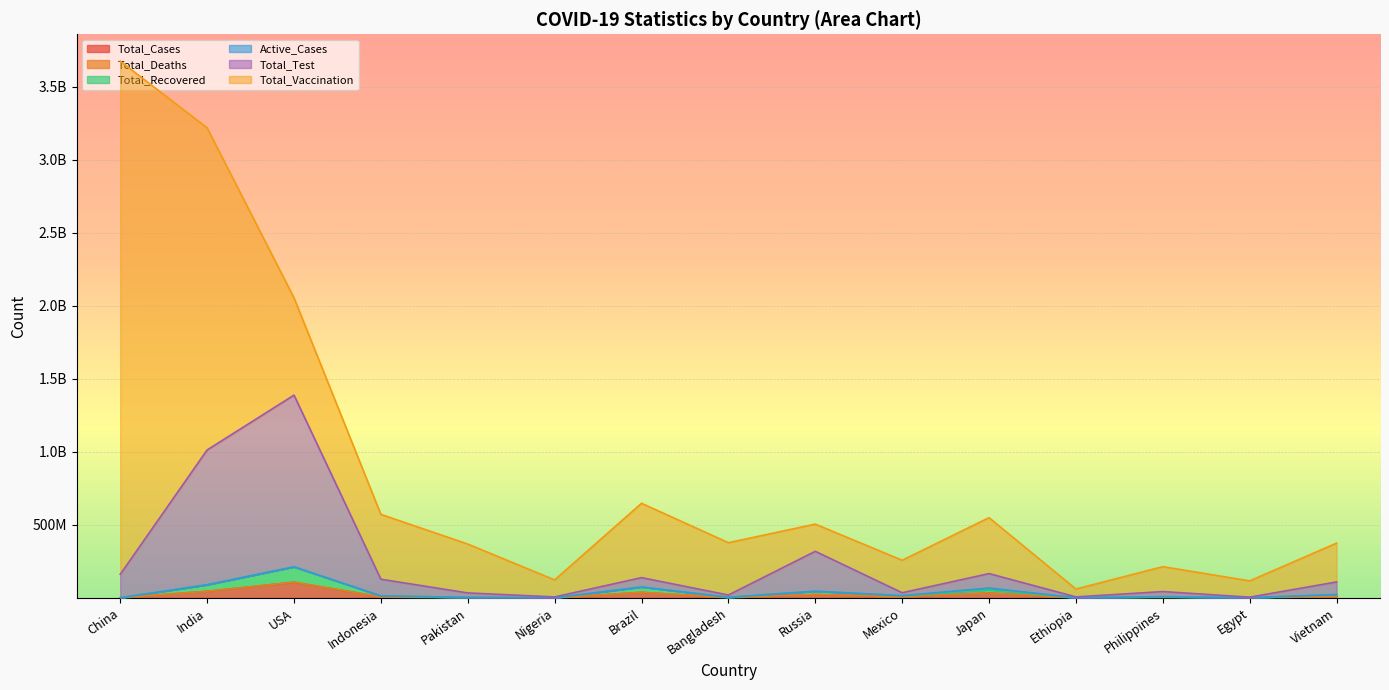

Where does the Total_Cases series first go above 6756541?

India